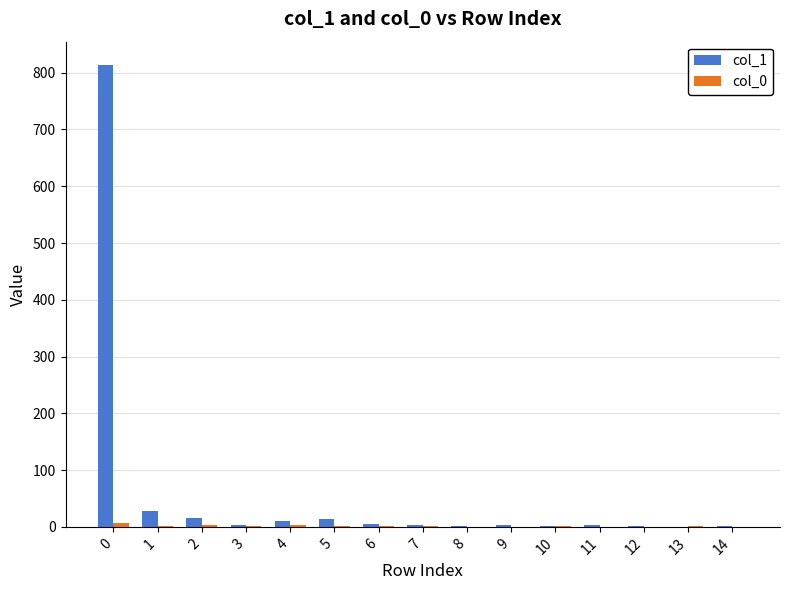

Which series has the largest total across all categories?

col_1